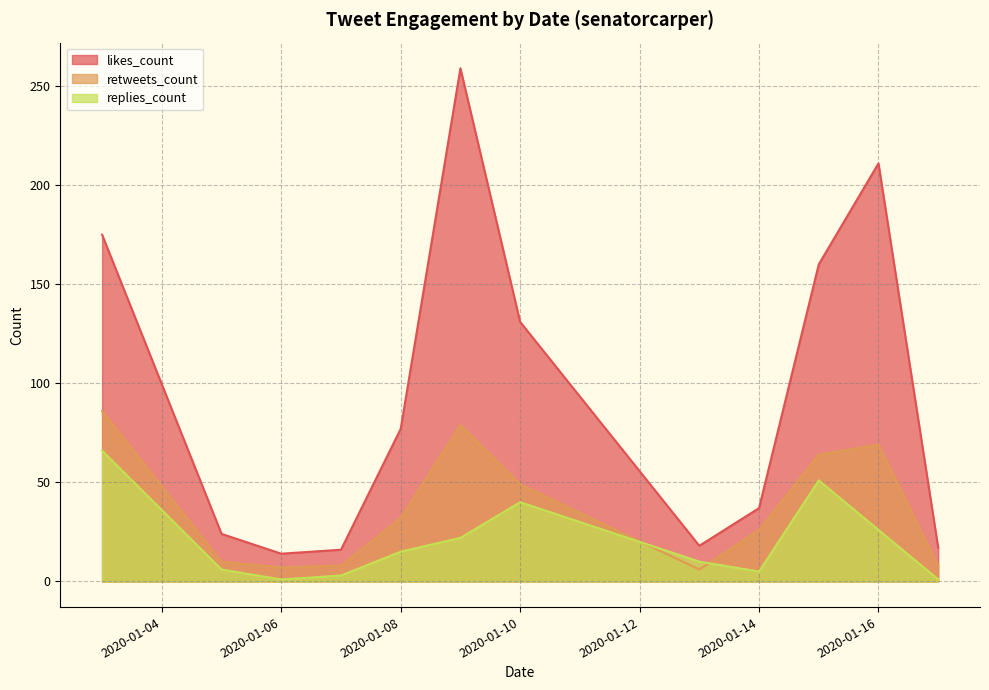

Rank the categories by likes_count value from lowest to highest.

2020-01-06, 2020-01-07, 2020-01-17, 2020-01-13, 2020-01-05, 2020-01-14, 2020-01-08, 2020-01-10, 2020-01-15, 2020-01-03, 2020-01-16, 2020-01-09